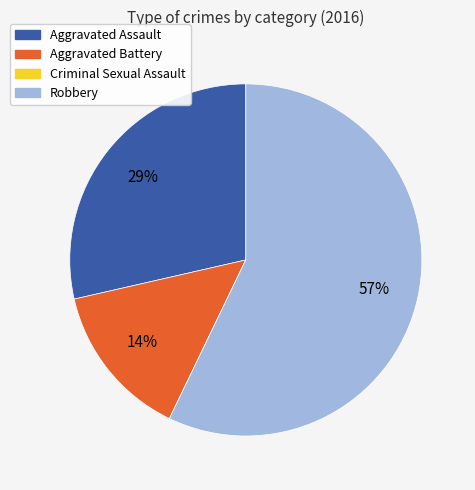

Is it true that Robbery is 57% of the pie?

True